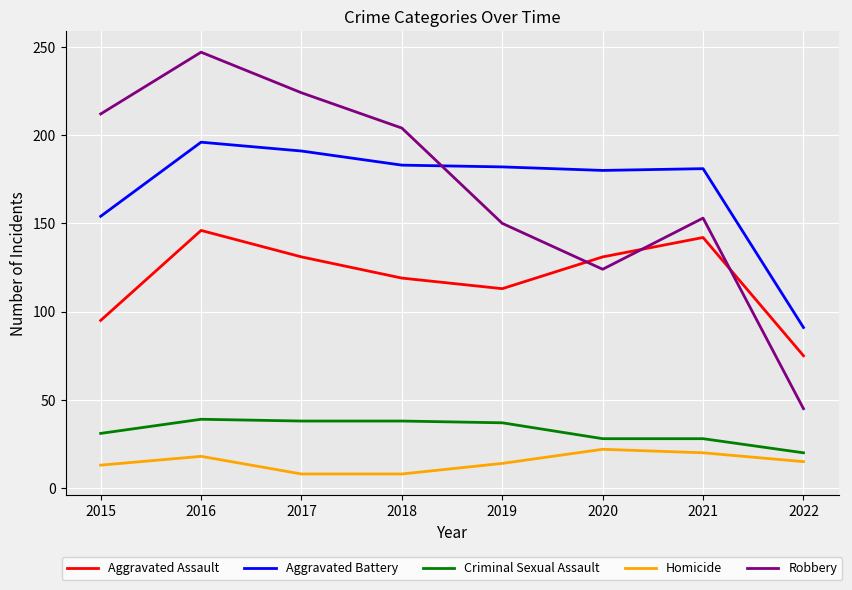

What is the difference between the highest and lowest values at 2015?

199